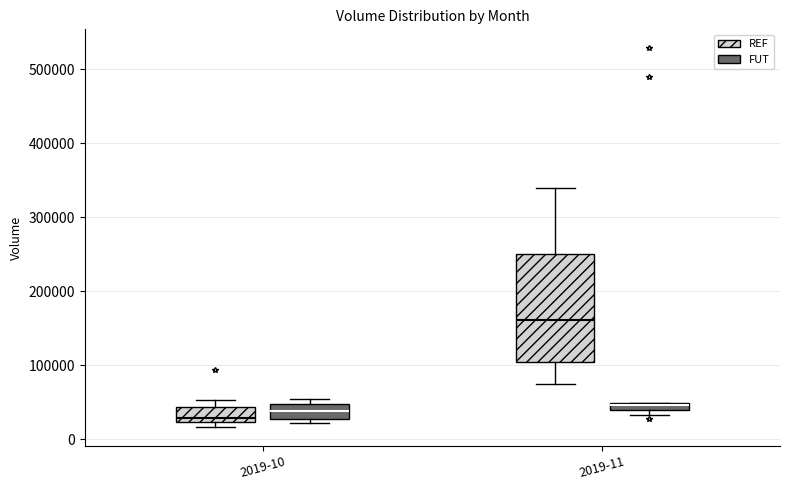

Comparing the boxes themselves (not the whiskers), which one is the tallest?

2019-11 (REF)